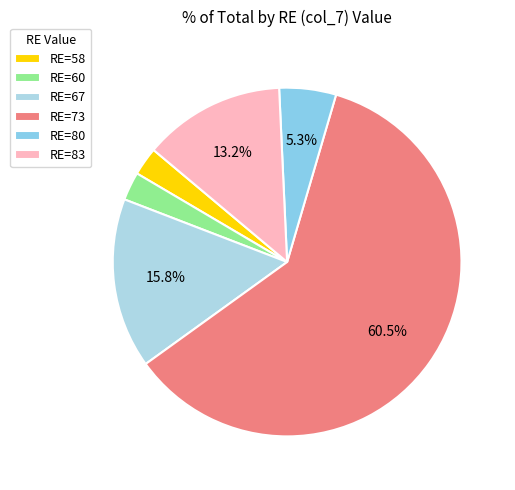

How many slices are in this pie chart?

6